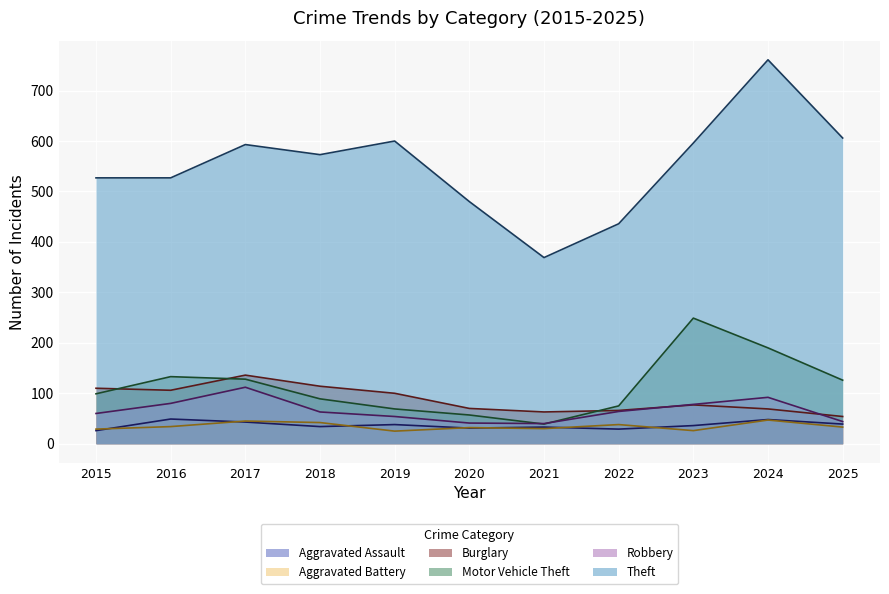

What is the difference between the highest and lowest values at 2022?

407